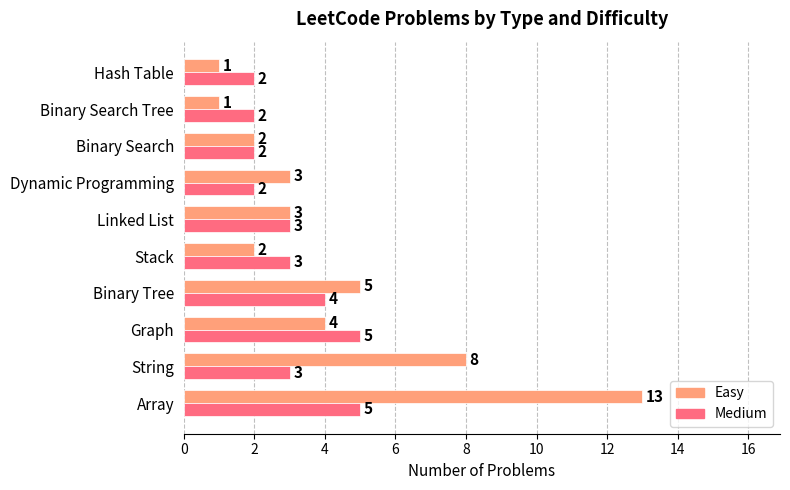

Count the number of categories in the chart.

10